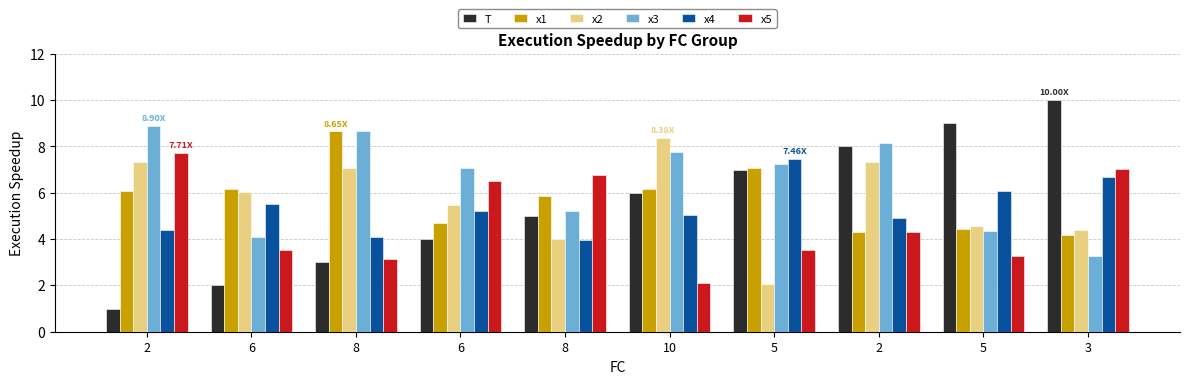

Where does the x2 series first go above 6?

2